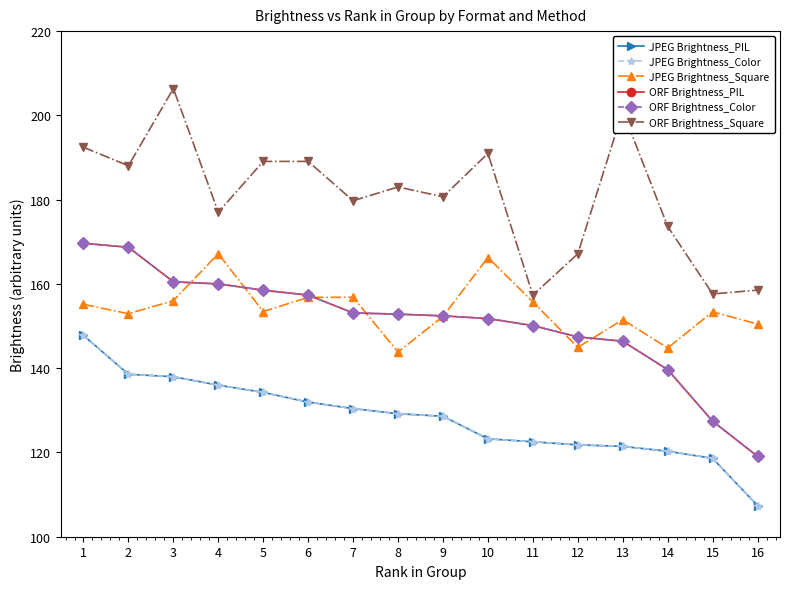

What is the total value across all series at 1?

982.4